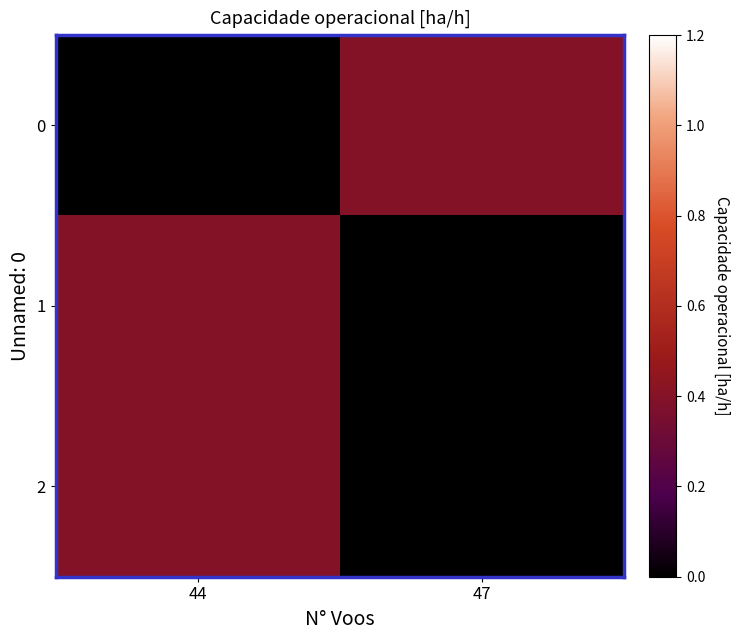

What is the difference between the highest and lowest values at 44?

0.4